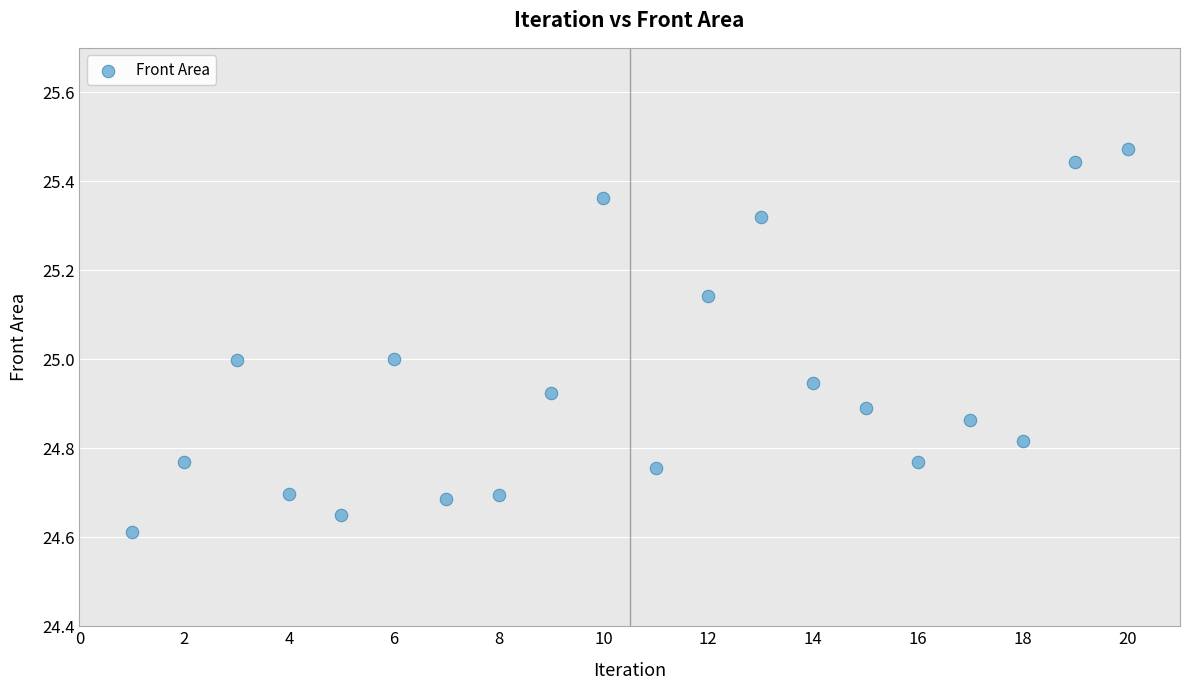

What is the range of X values (max minus min)?

19.0